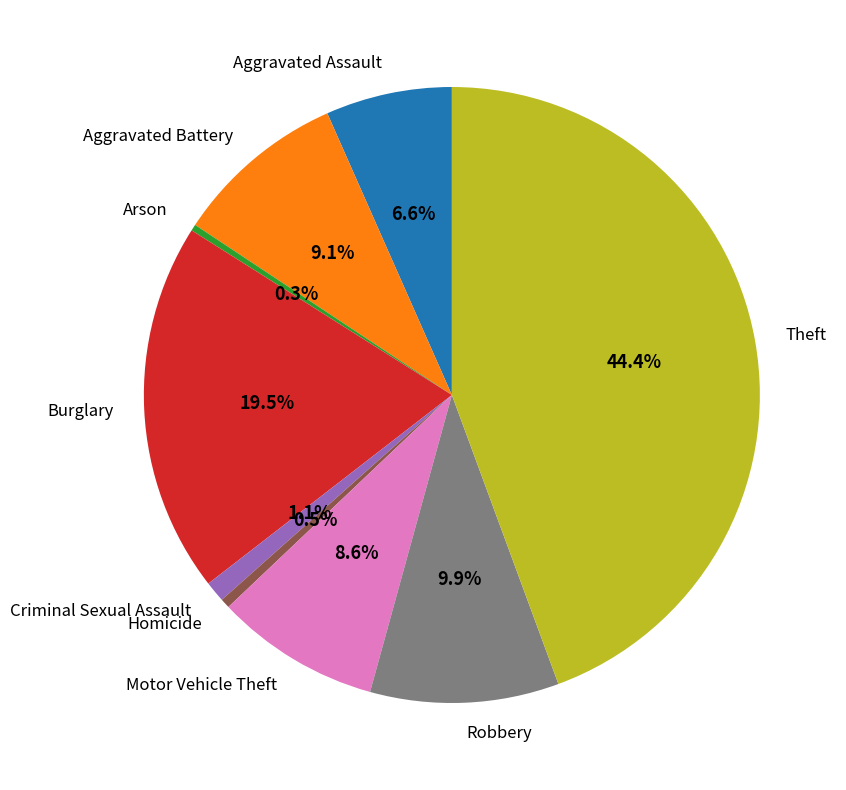

To the nearest percent, what percentage of the pie is Theft?

44%